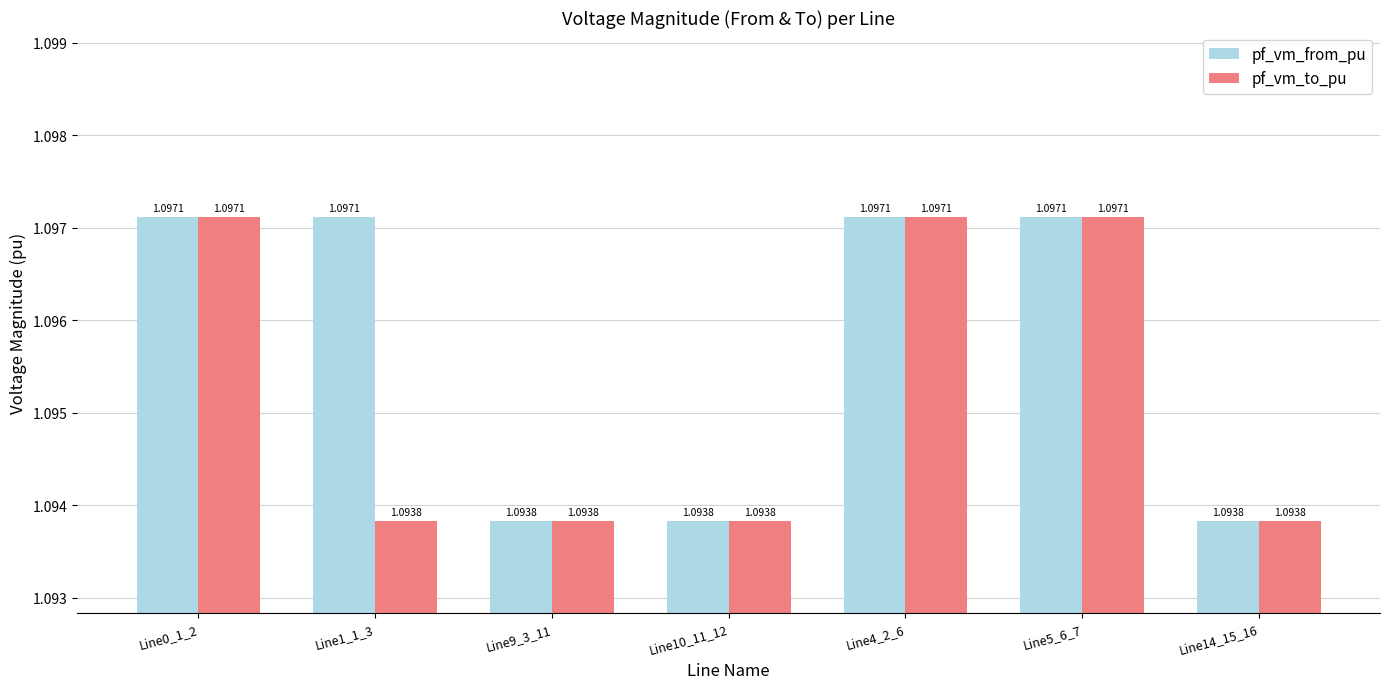

Is it true that pf_vm_from_pu equals 1.1 at Line0_1_2?

True